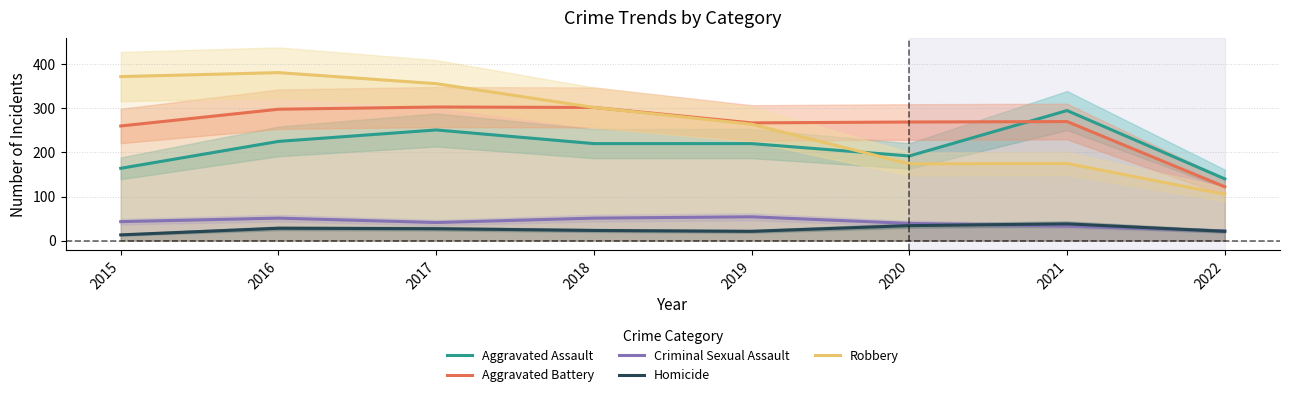

What are all the series names shown in the legend?

Aggravated Assault, Aggravated Battery, Criminal Sexual Assault, Homicide, Robbery